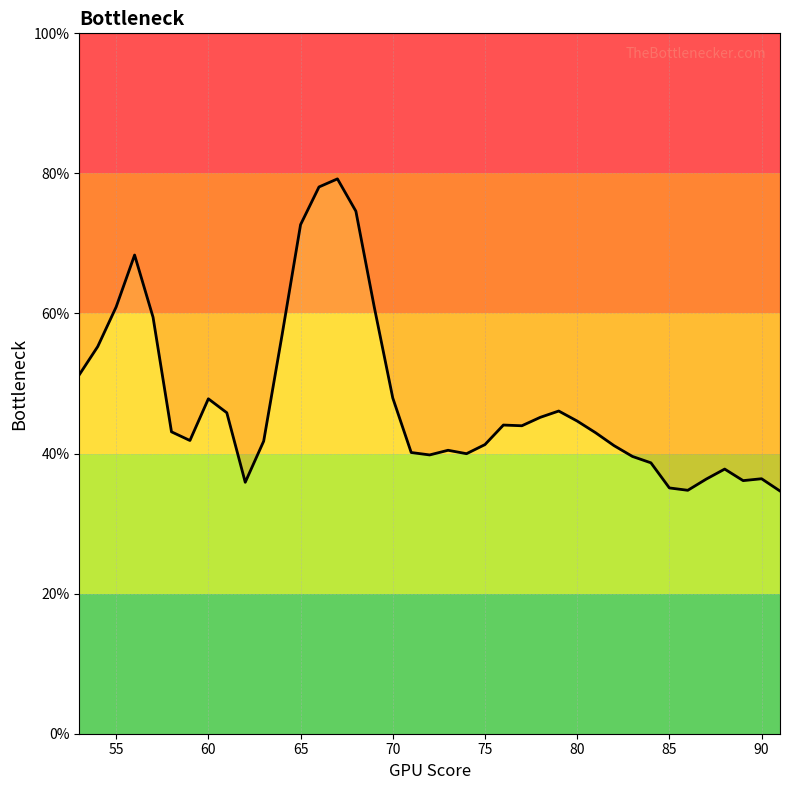

How many data points are above 43?

20